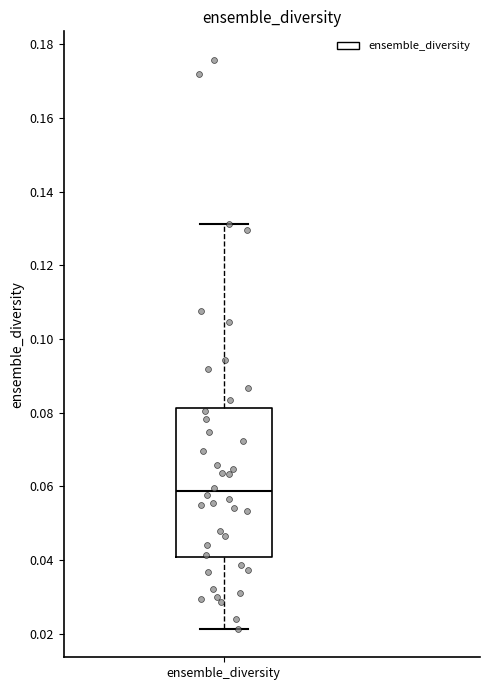

Transcribe this box plot: give where the median line is, the range the box spans, and where the two whiskers end, as read against the y-axis. The values are not printed on the chart, so give them approximately, as read against the axis.

median 0.058, box 0.040 to 0.082, whiskers 0.022 to 0.132